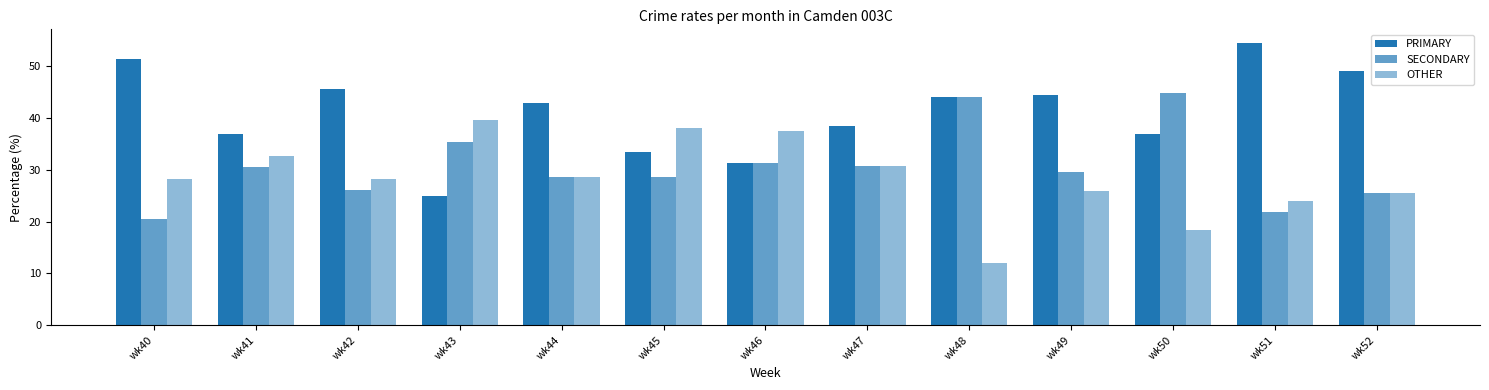

Which category has the lowest value across all series?

wk48